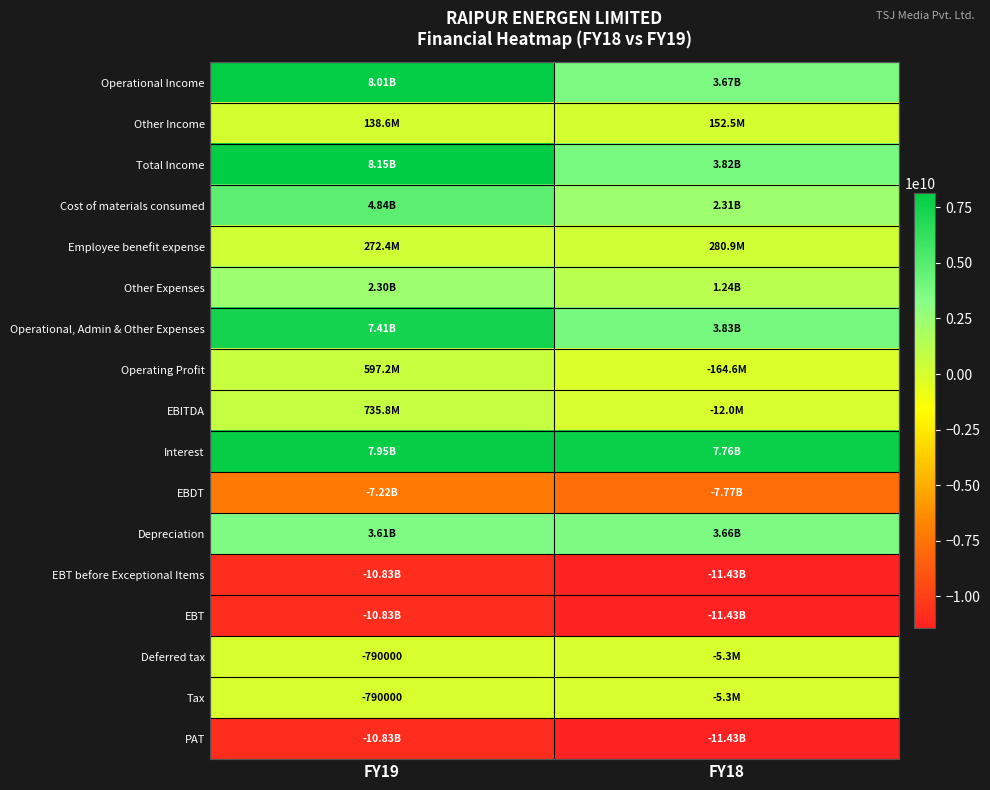

At which label is EBITDA closest to 361870000?

FY19